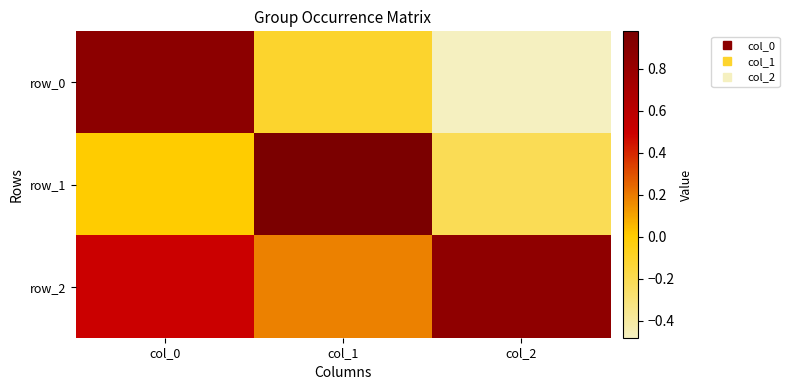

Rank the series at col_2 from lowest to highest value.

row_0, row_1, row_2